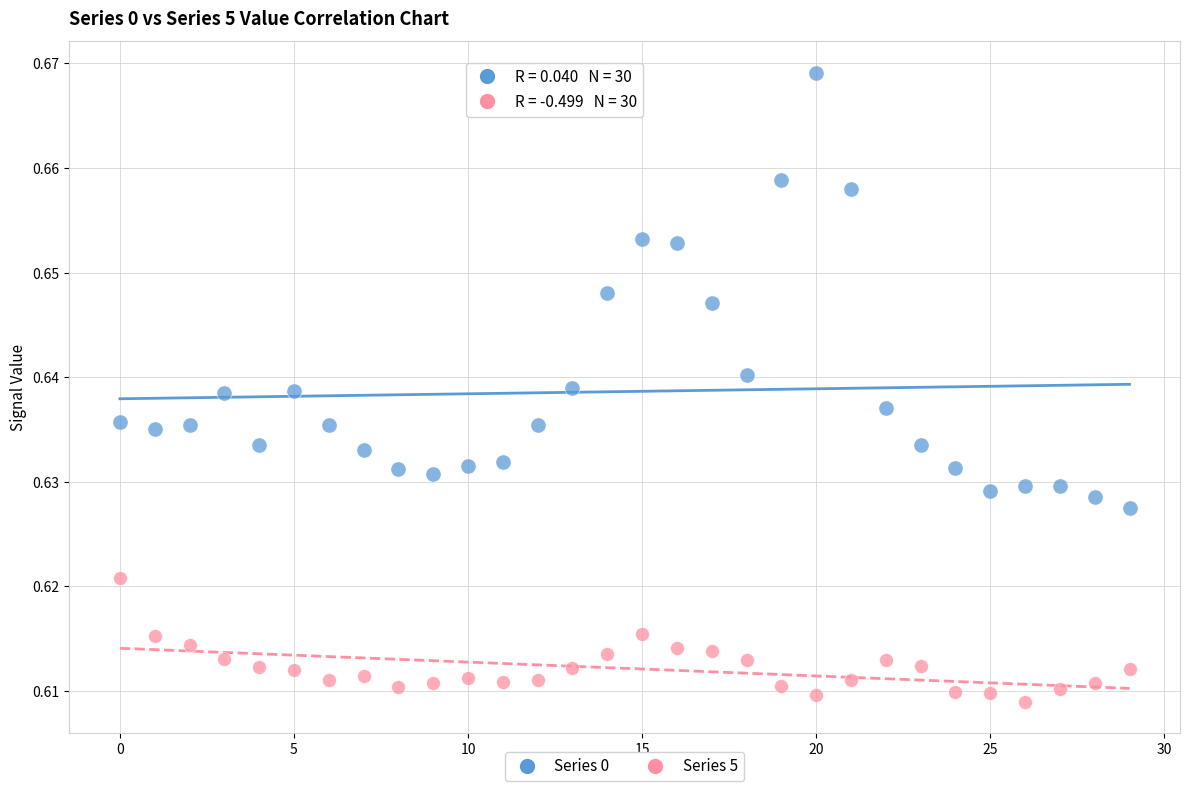

Which series has the widest spread of Y values?

Series 0